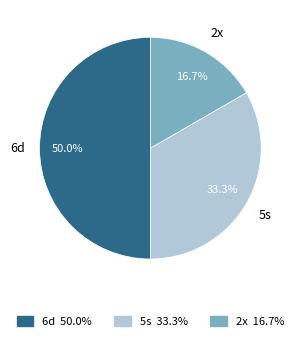

To the nearest percent, what is the average slice percentage?

33%